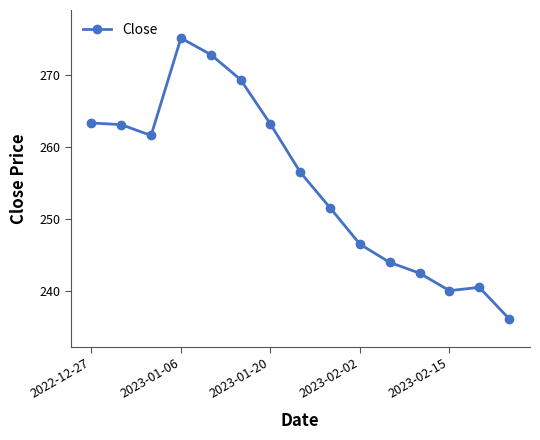

What is the value of the 11th point from the left?

244.0